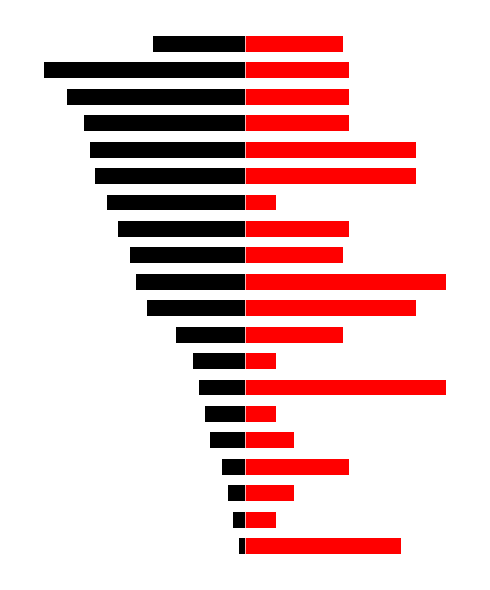

Reading left to right, transcribe all the data shown in this chart.

Black: 0=-0.9	1=-1.7	2=-2.6	3=-3.4	4=-5.1	5=-6.0	6=-6.9	7=-7.7	8=-10.3	9=-14.6	10=-16.3	11=-17.1	12=-18.9	13=-20.6	14=-22.3	15=-23.1	16=-24.0	17=-26.6	18=-30.0	19=-13.7
Red: 0=23.2	1=4.5	2=7.3	3=15.5	4=7.3	5=4.5	6=30.0	7=4.5	8=14.5	9=25.5	10=30.0	11=14.5	12=15.5	13=4.5	14=25.5	15=25.5	16=15.5	17=15.5	18=15.5	19=14.5